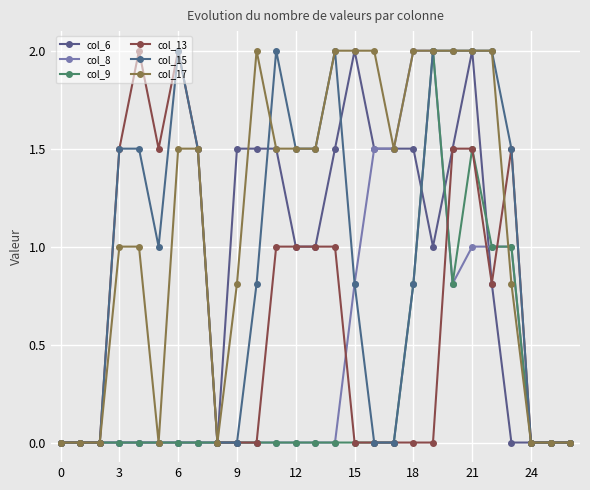

Count the number of categories in the chart.

27